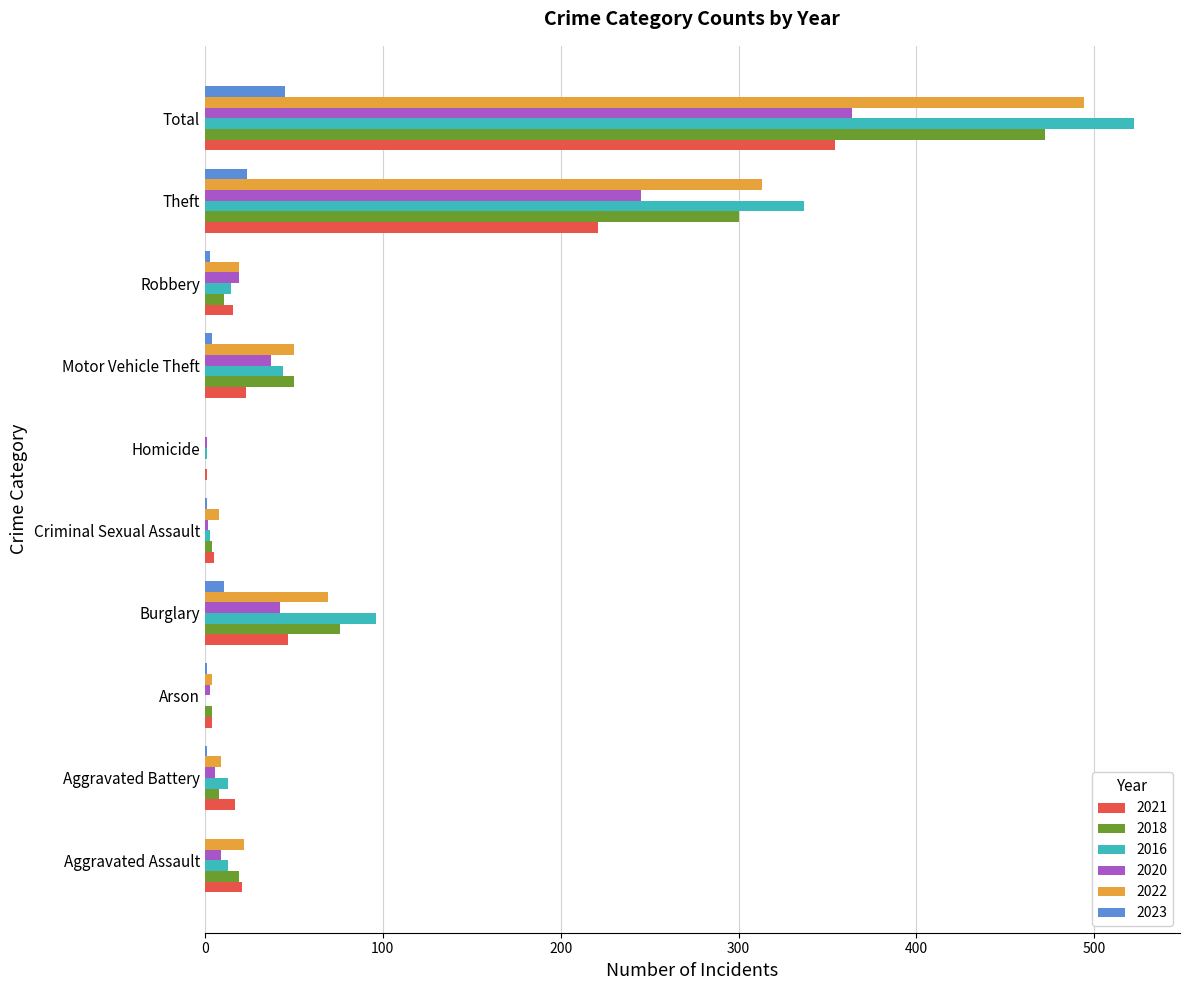

What is the maximum value shown in the chart?

522